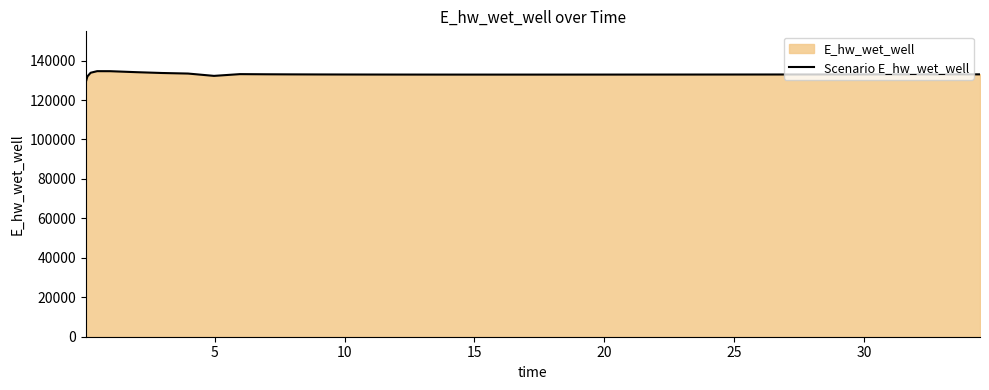

What is the sum of all values?

5318842.6